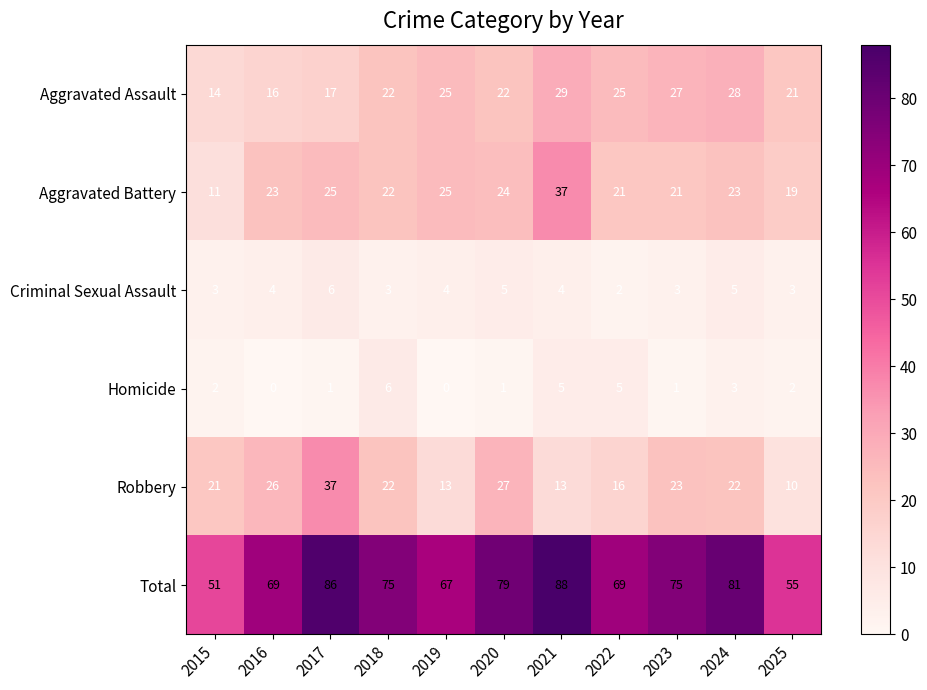

Read the Criminal Sexual Assault value at 2017.

6